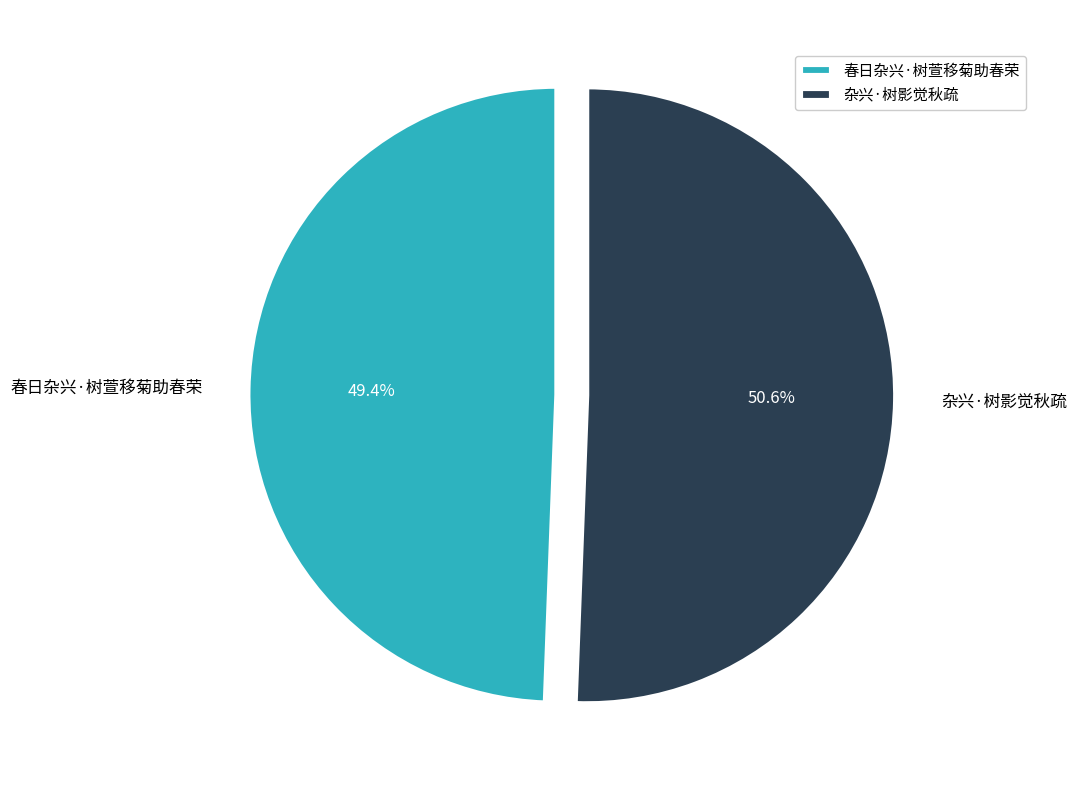

Approximately how many times larger is the value at 春日杂兴·树萱移菊助春荣 compared to 杂兴·树影觉秋疏?

1.0